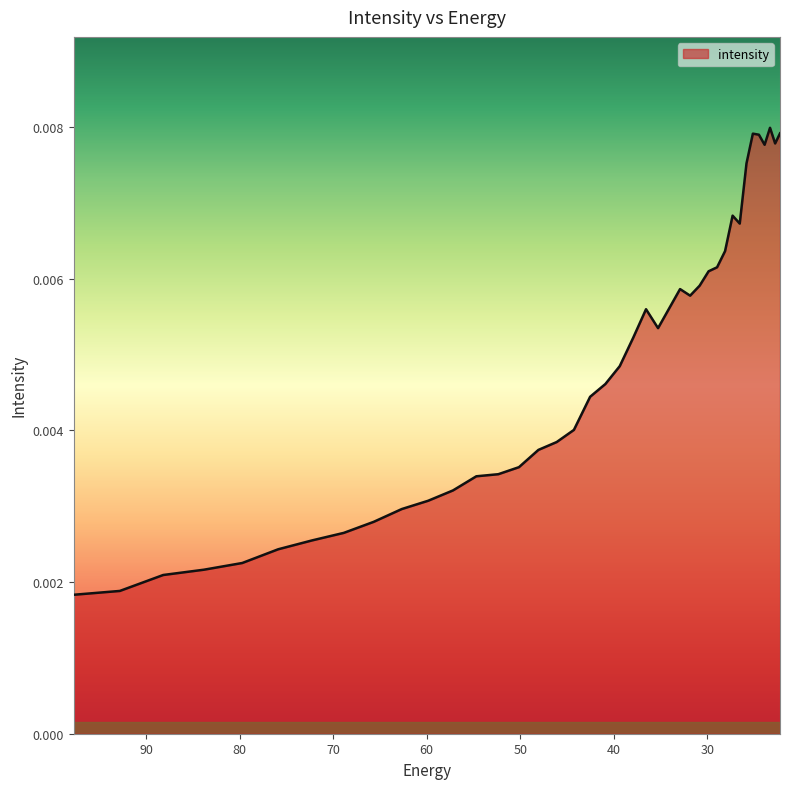

True or false: there are more than 0 points higher than both neighbors.

True